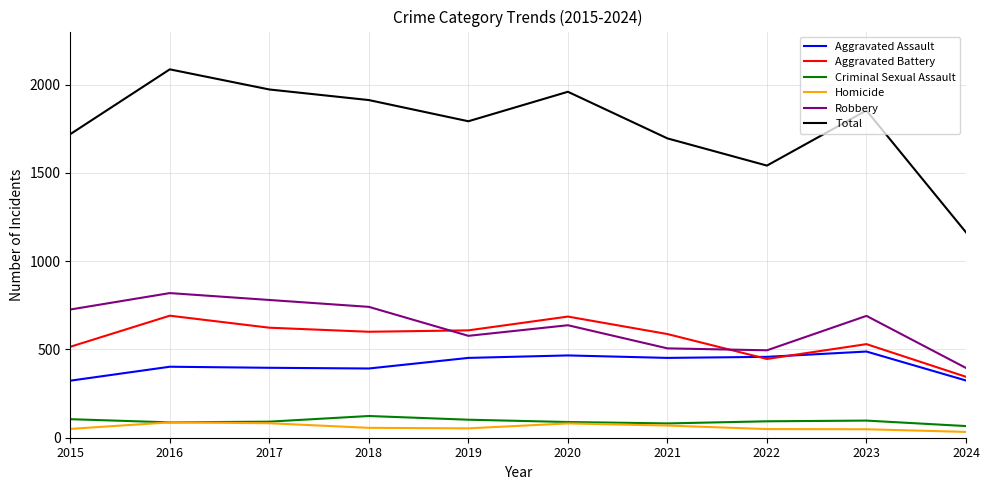

True or false: Total and Homicide cross at least once.

False